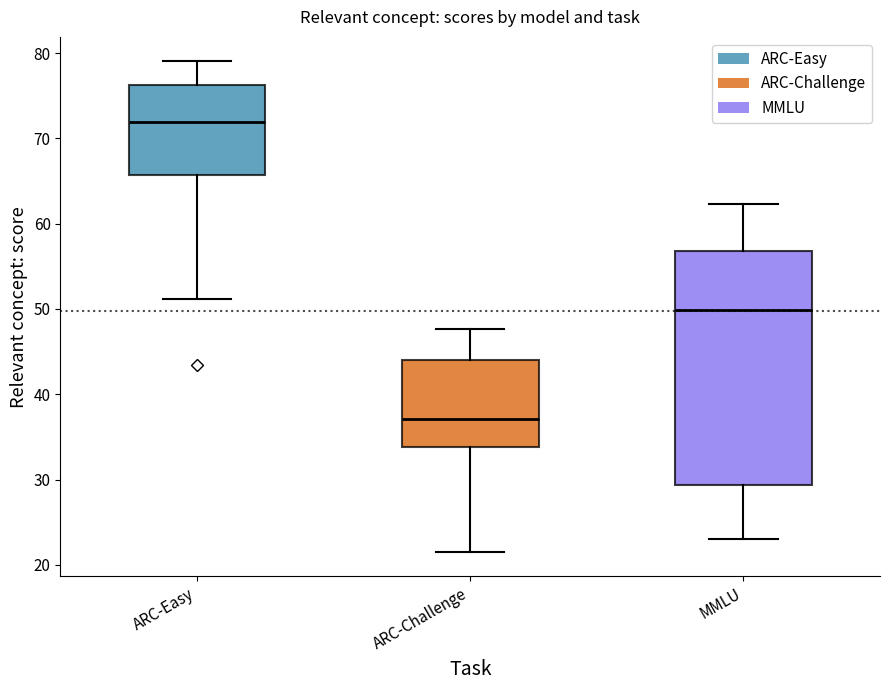

Reading left to right, read every box against the y-axis: the position of its median line, the range the box covers, and the ends of its whiskers. The values are not printed on the chart, so give them approximately, as read against the axis.

ARC-Easy: median 72, box 66 to 76, whiskers 51 to 79
ARC-Challenge: median 37, box 34 to 44, whiskers 22 to 48
MMLU: median 50, box 29 to 57, whiskers 23 to 62